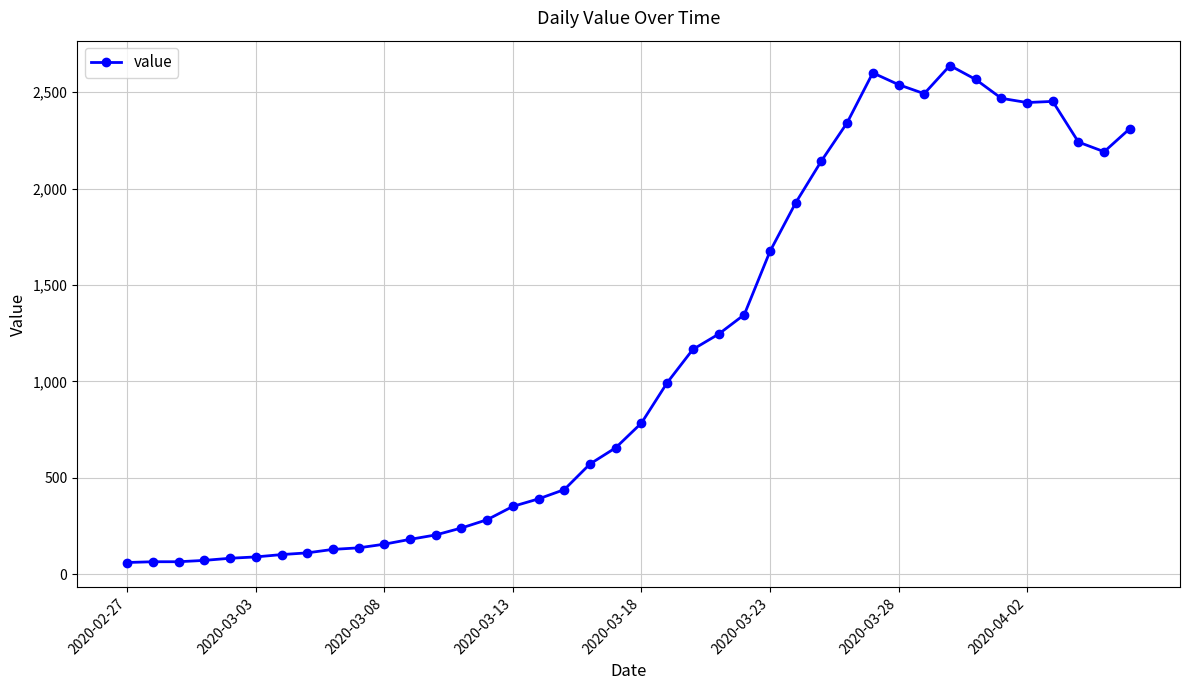

What is the minimum value shown in the chart?

61